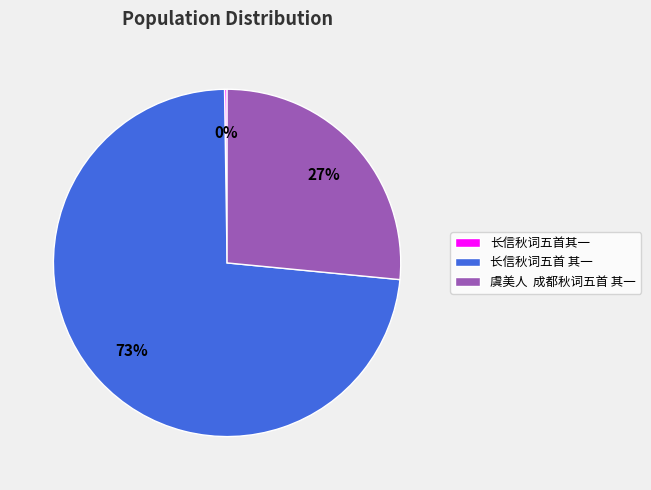

To the nearest percent, what is the difference between the largest and smallest slice percentages?

73%